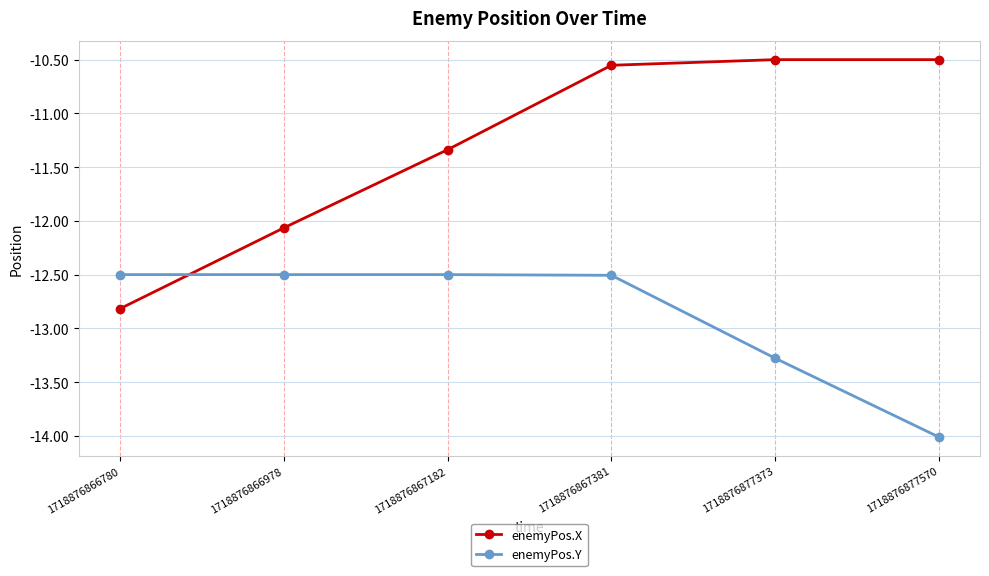

What is the spread (max minus min) of values at 1718876866978?

0.4